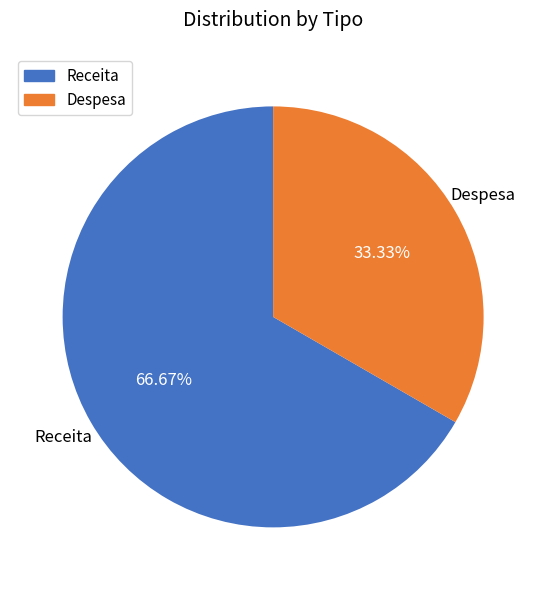

To the nearest percent, what percentage of the pie is Receita?

67%